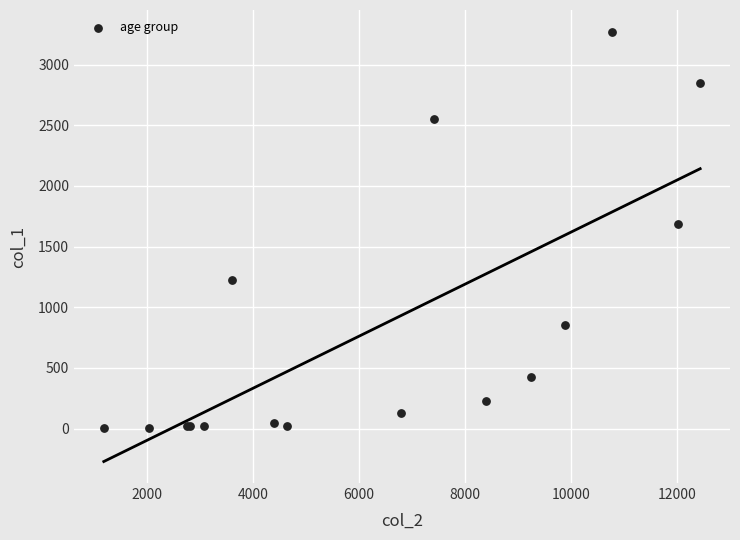

What Y value in the scatter plot is closest to 1638?

1690